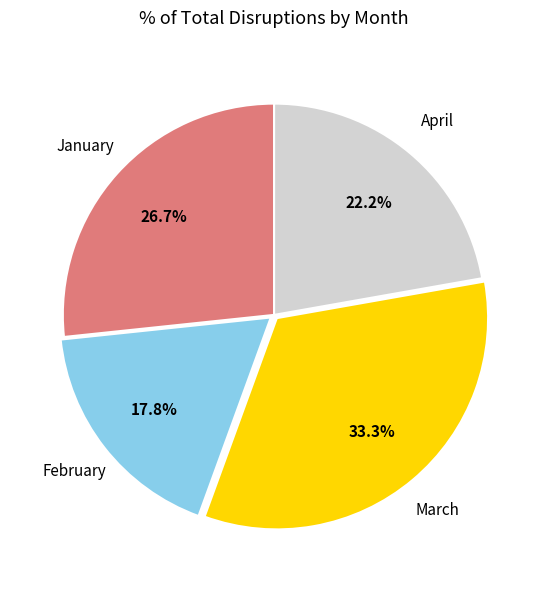

How many slices are in this pie chart?

4